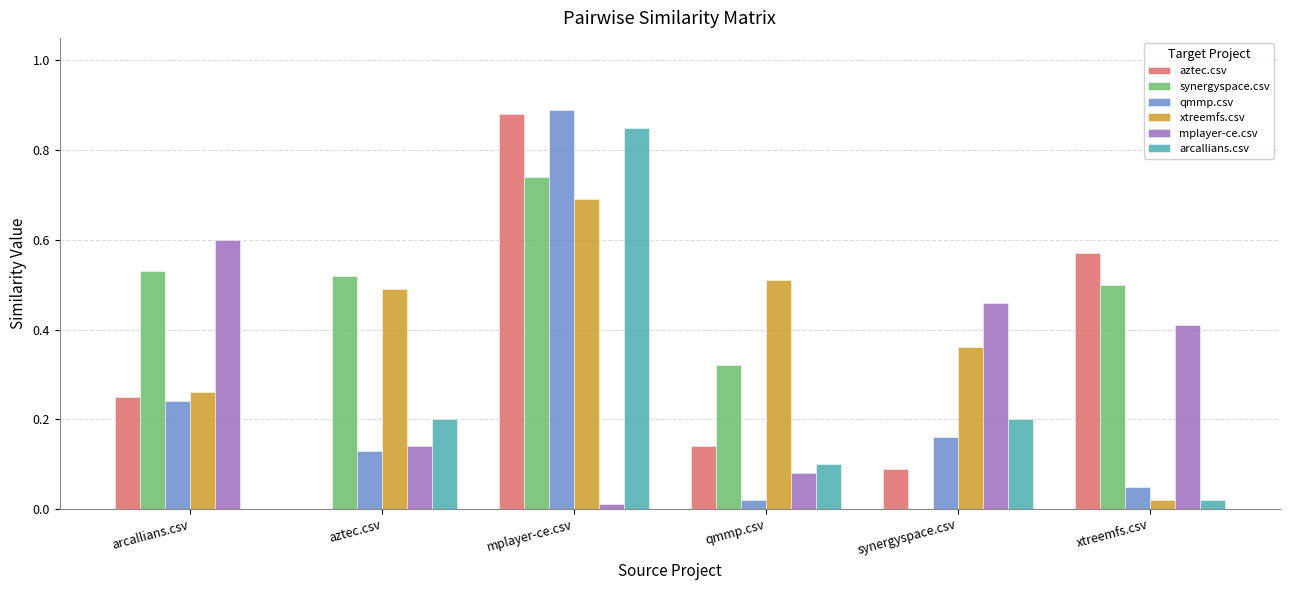

Which label corresponds to the largest value in the chart?

mplayer-ce.csv